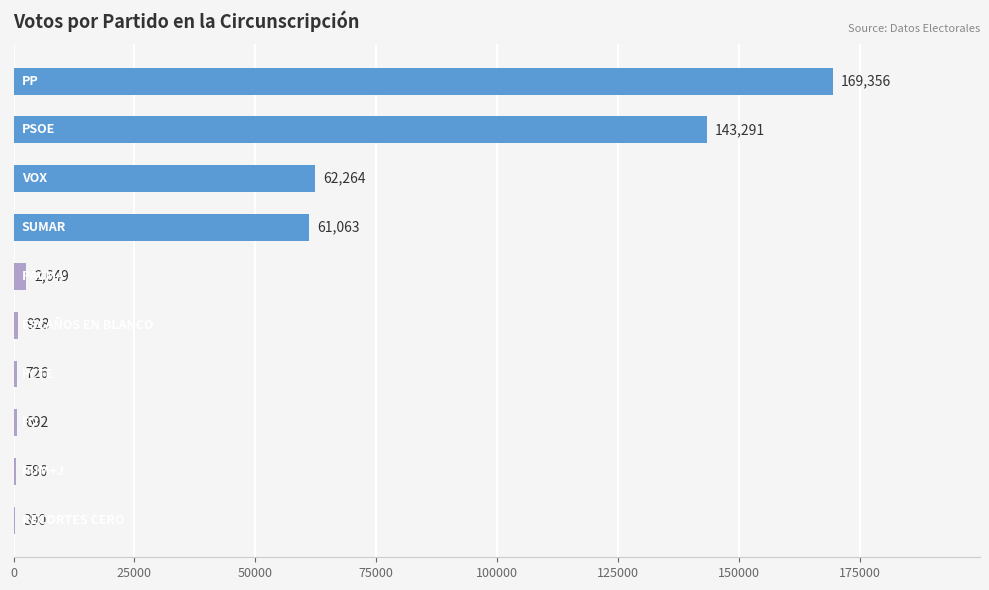

Count the number of categories in the chart.

10